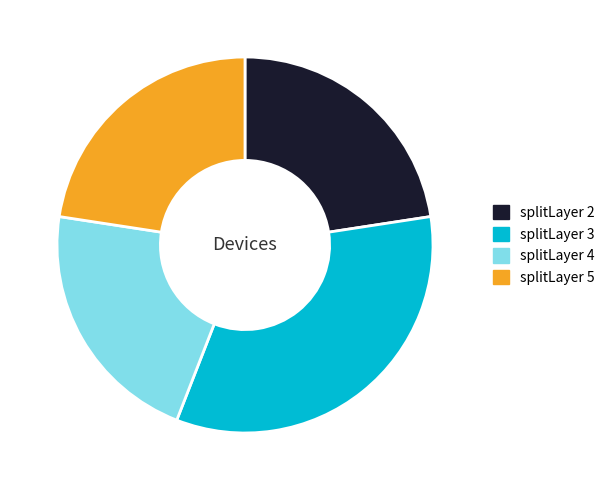

Does any single category account for the majority?

No